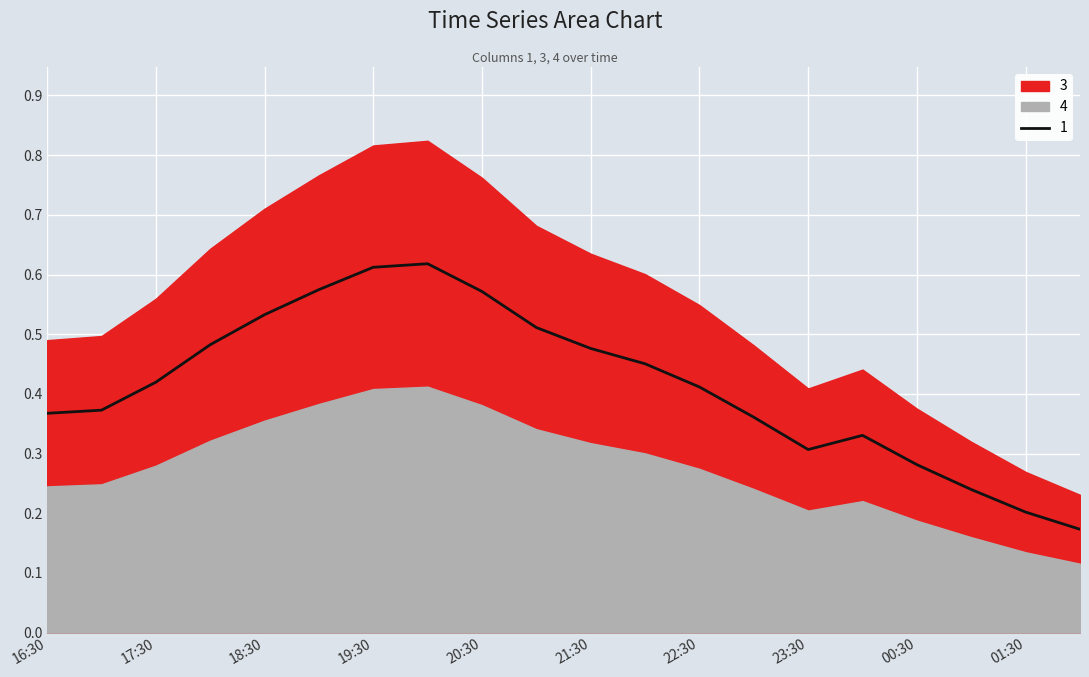

True or false: 1 has more than 1 points higher than both neighbors.

True